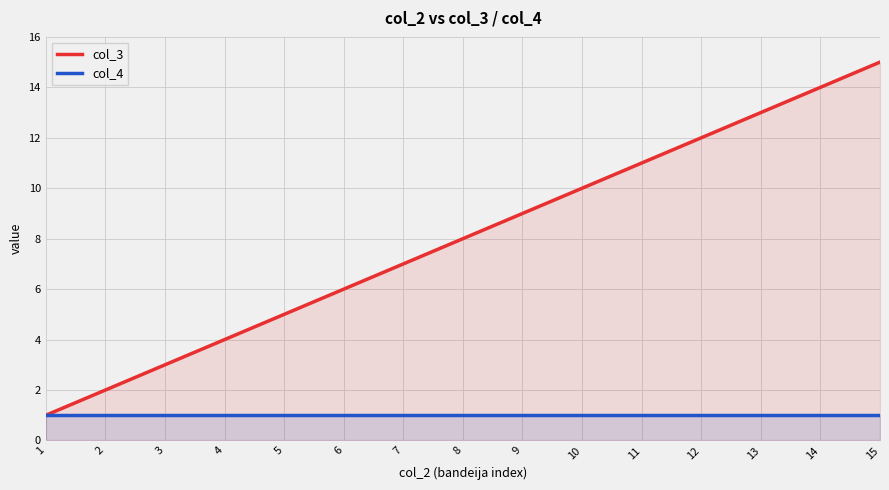

At which label does col_3 first exceed 8?

9